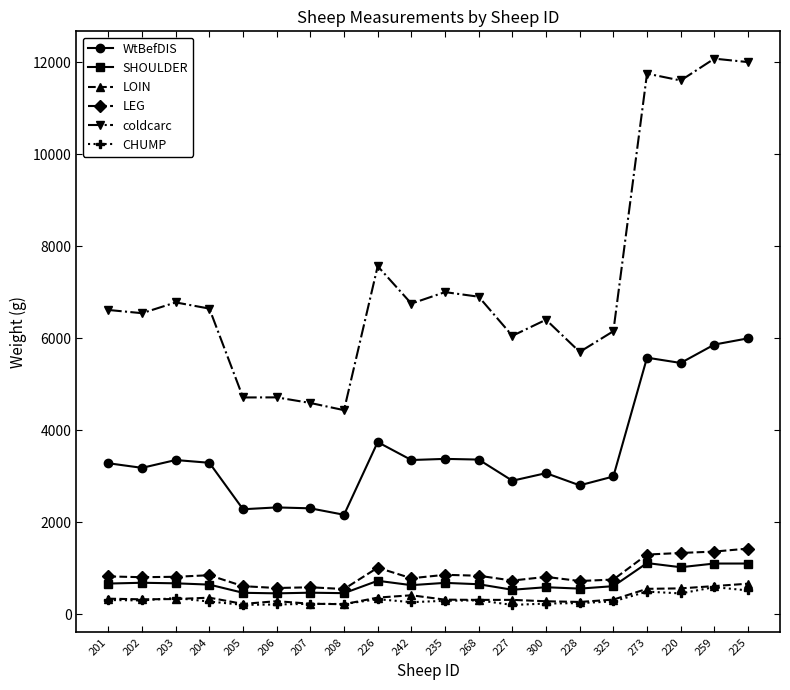

What is the maximum value shown in the chart?

12075